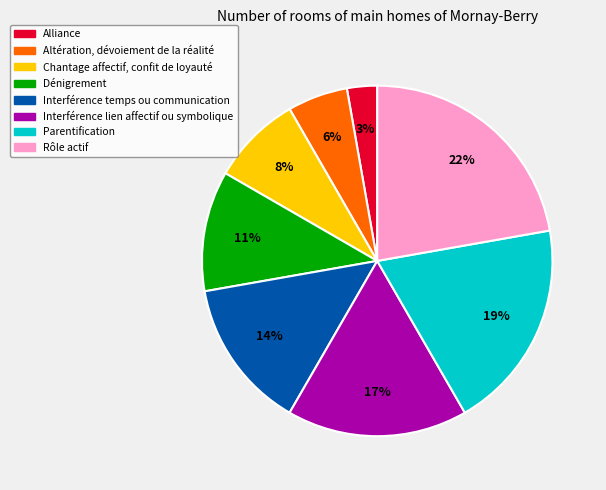

Does Alliance account for over 50% of the chart?

No